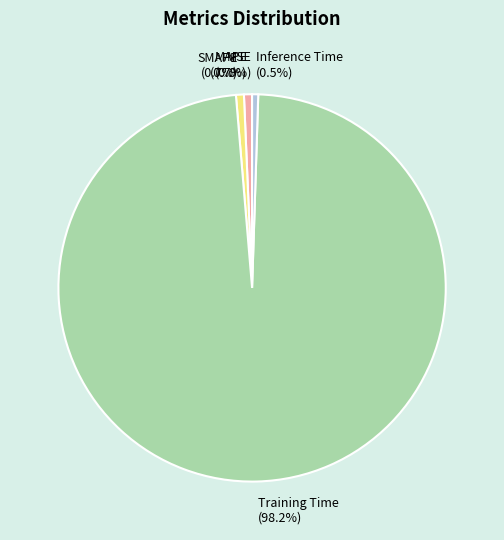

What is the largest slice in the pie chart?

Training Time